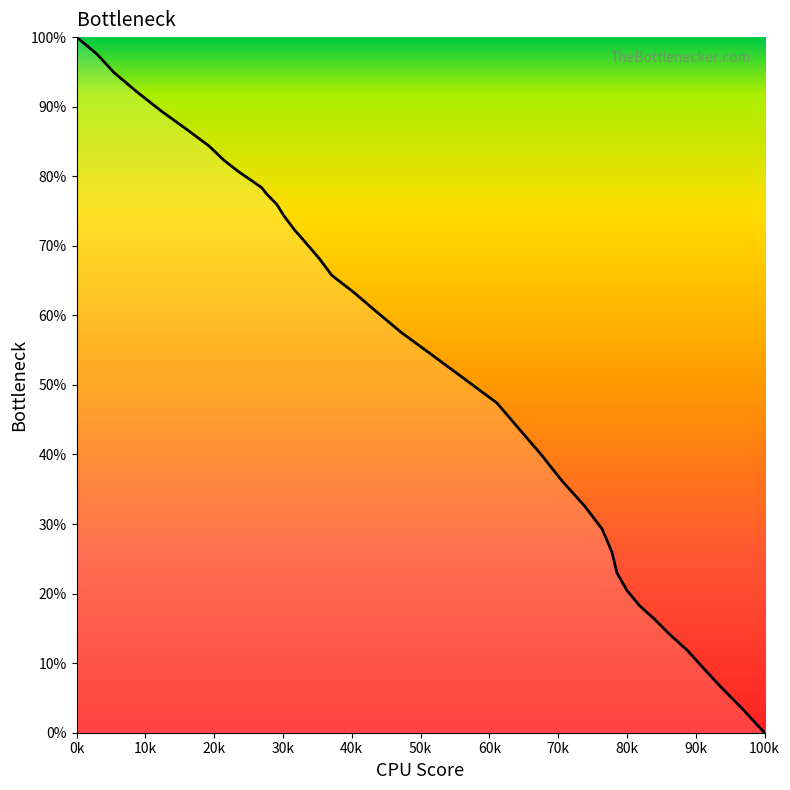

What is the greatest value displayed?

100.0